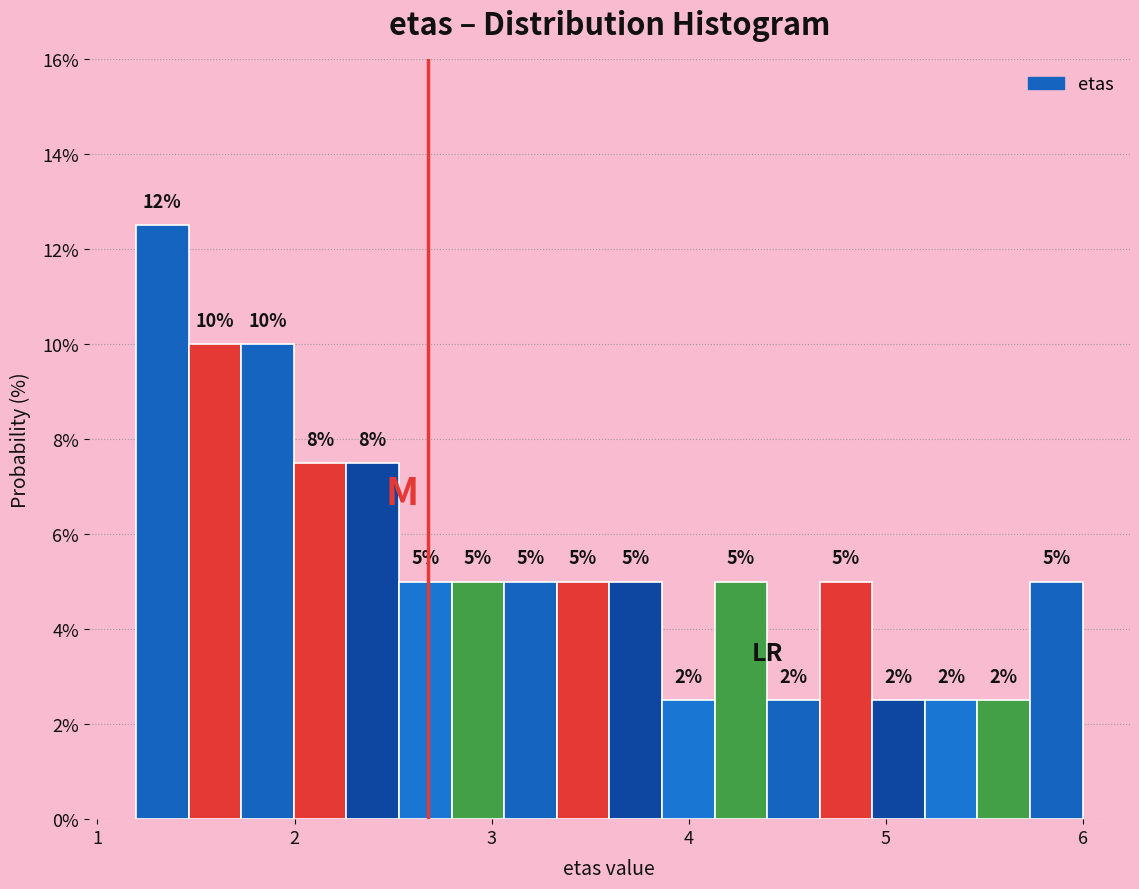

Around what value on the x-axis is the tallest bar? Give the approximate position of its centre, as read against the axis.

1.3